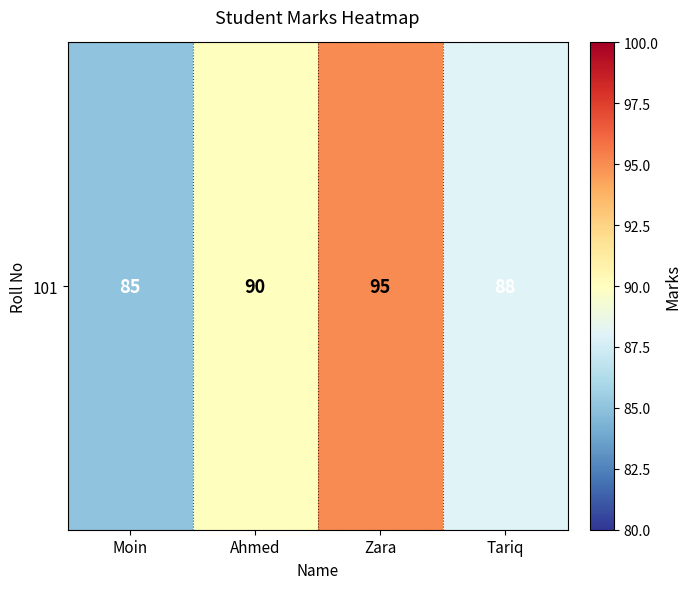

What is the difference between the maximum and minimum values?

10